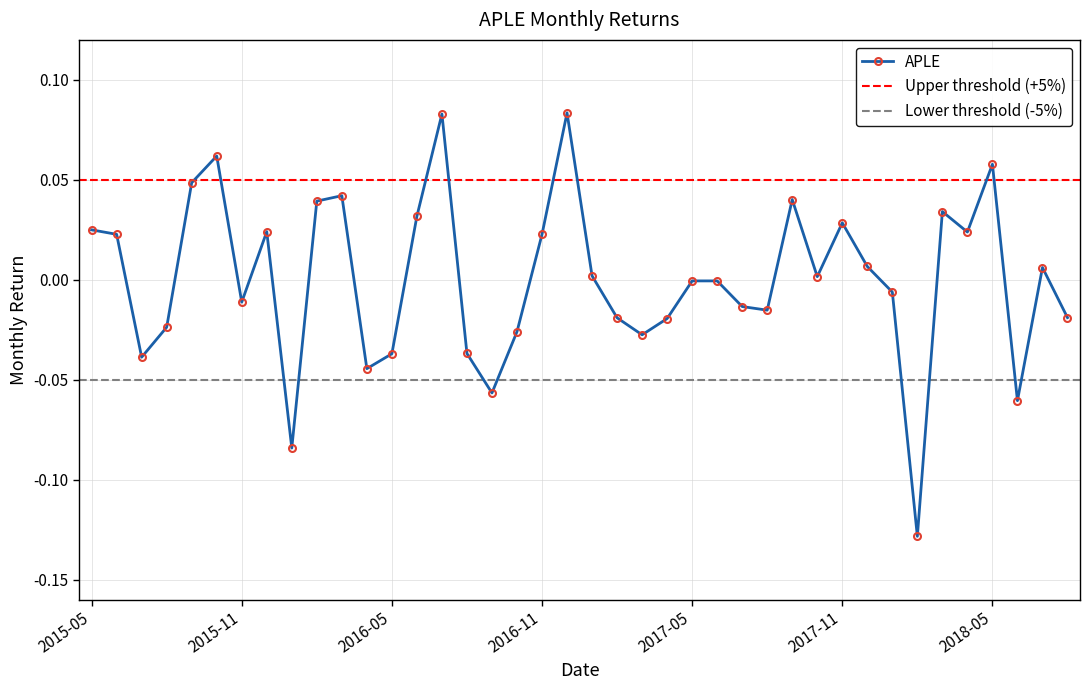

Which label corresponds to the smallest value in the chart?

2018-02